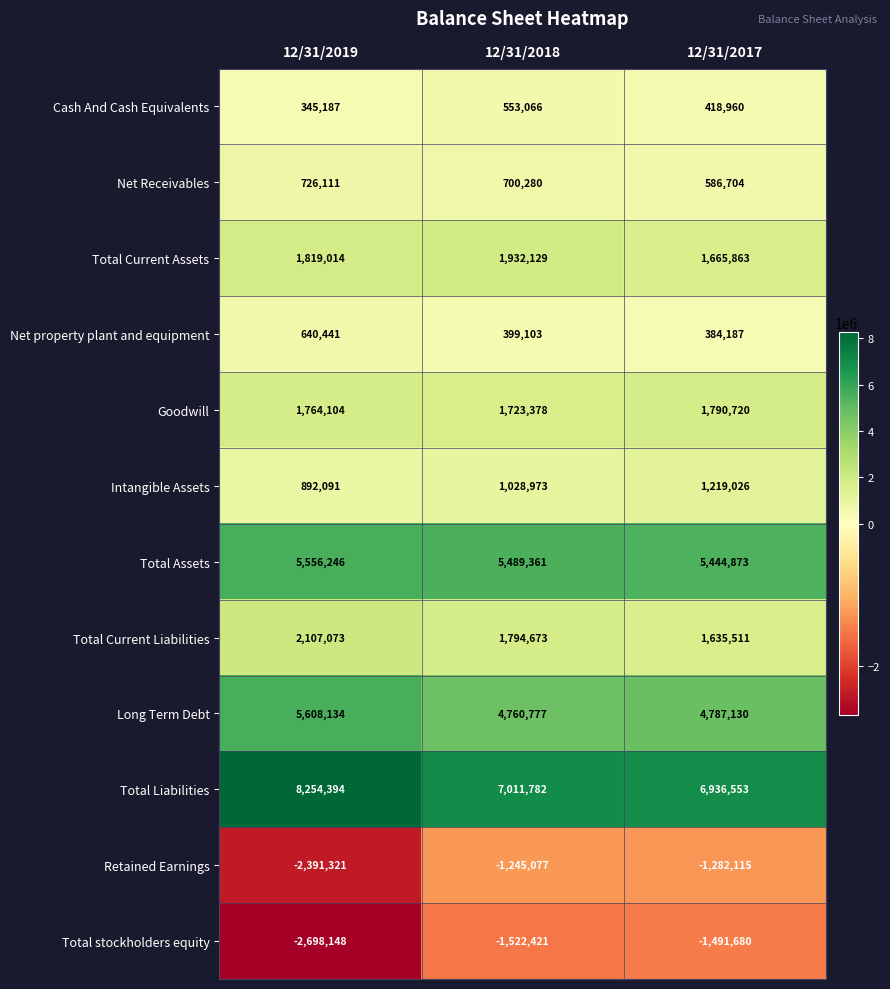

The value of Goodwill at 12/31/2019 is 2855362. True or false?

False